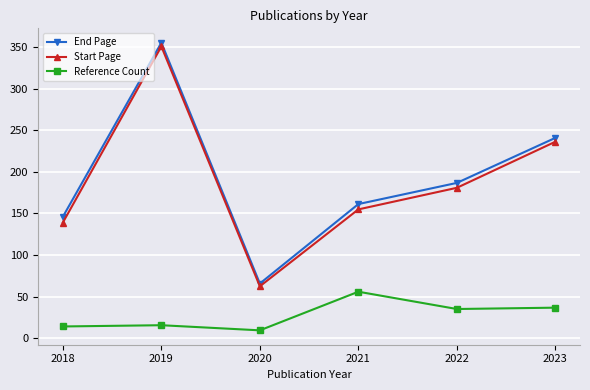

The value of Reference Count at 2018 is 14.0. True or false?

True